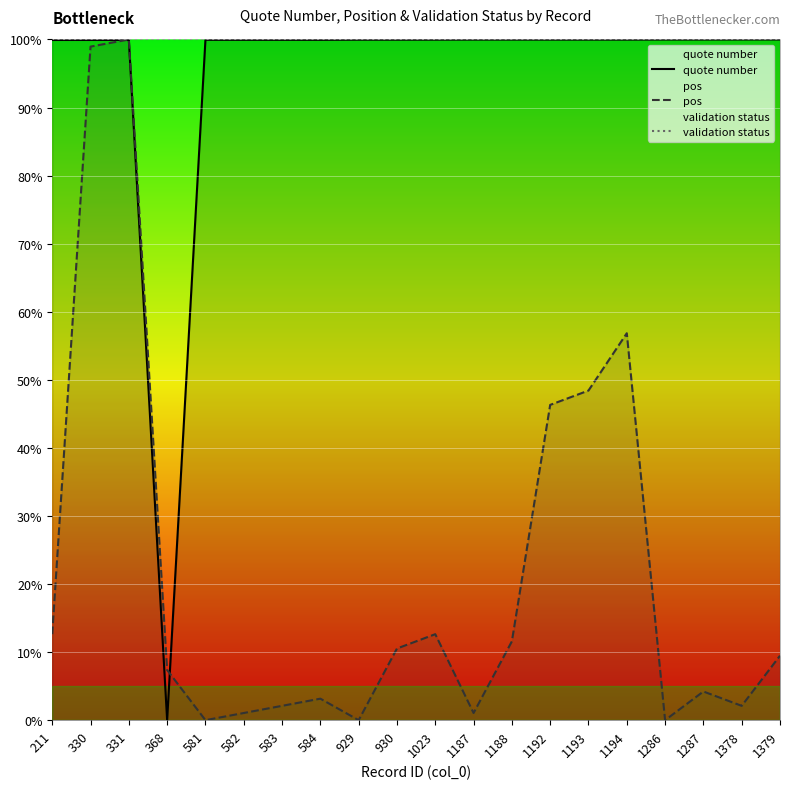

Is this an area chart (filled region under the line)?

No